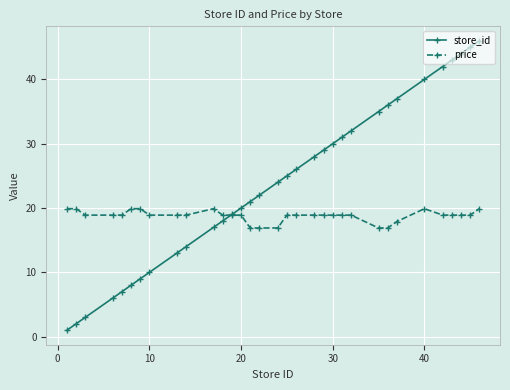

How many times do price and store_id cross each other?

1